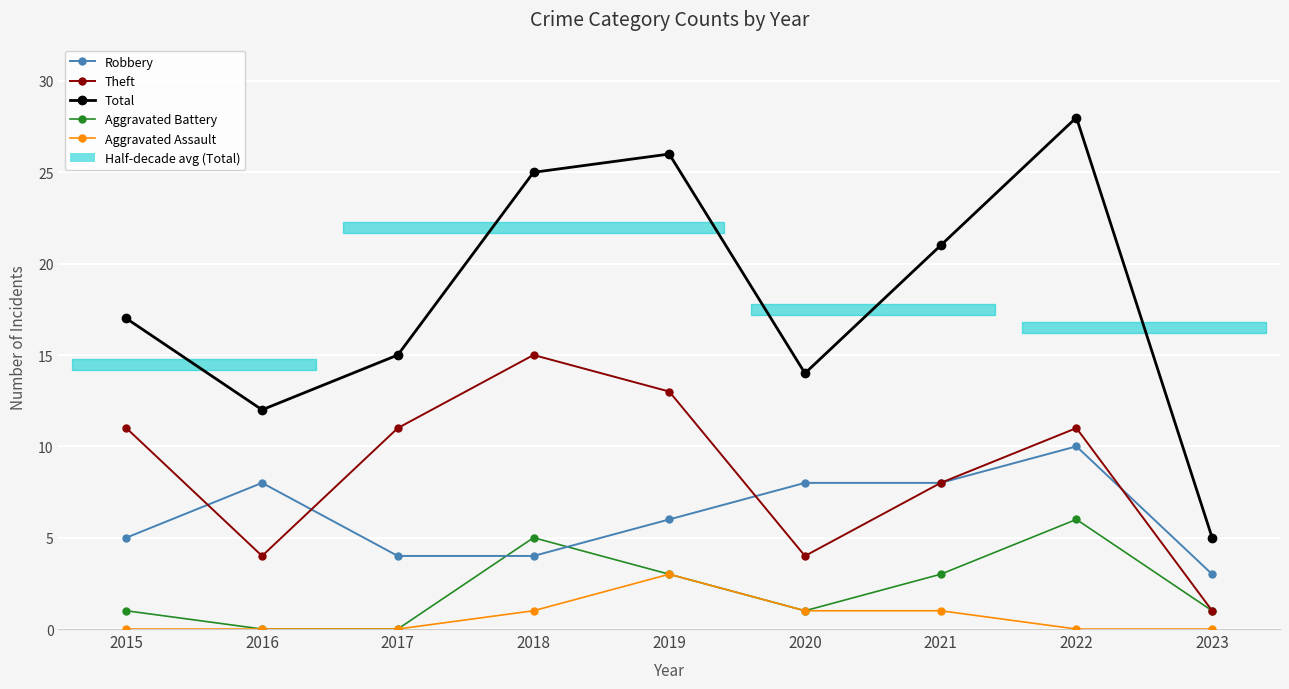

In Theft, how many points are lower than both neighbors (excluding endpoints)?

2